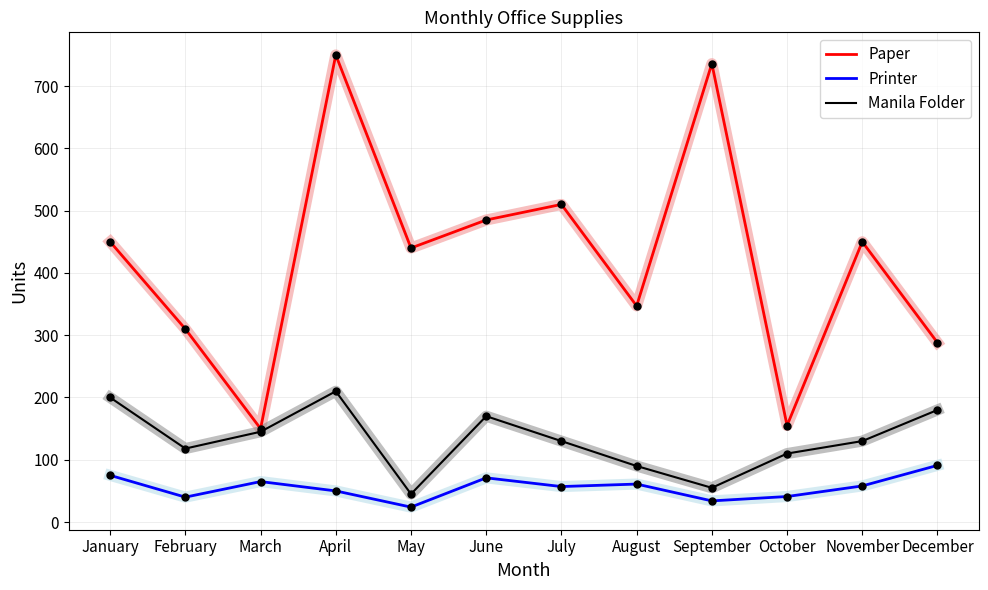

The value of Printer at January is 75. True or false?

True